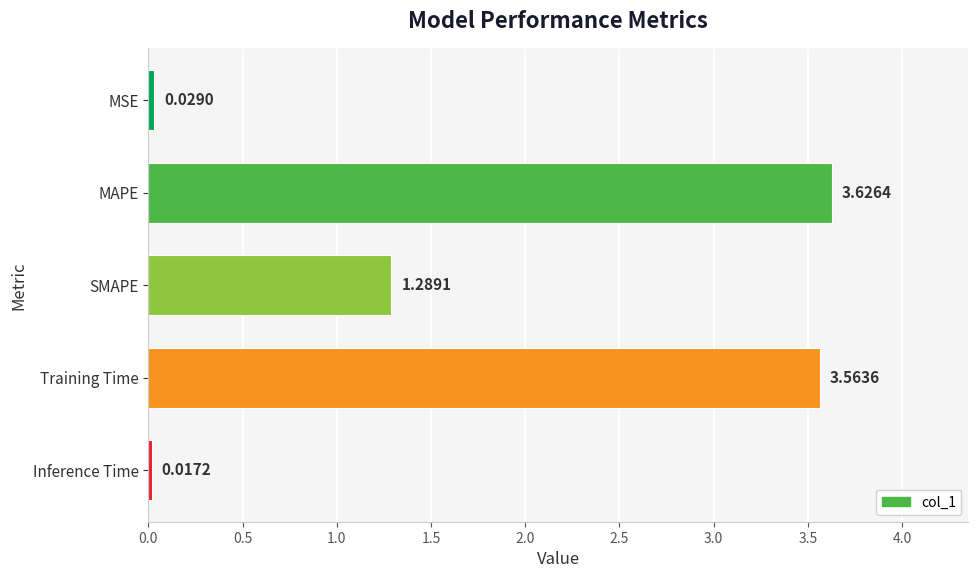

How many bars are there in total?

5